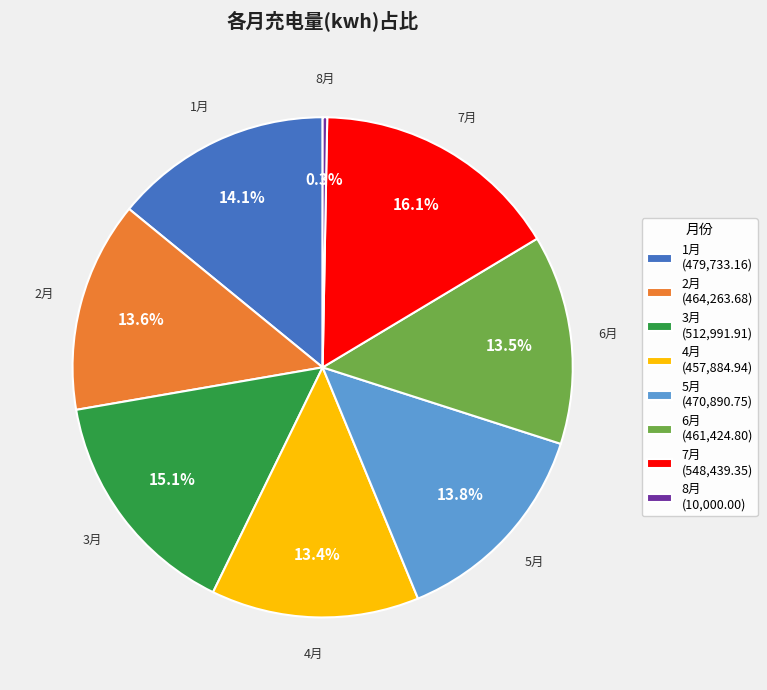

The 3月 slice represents 15% of the pie. True or false?

True